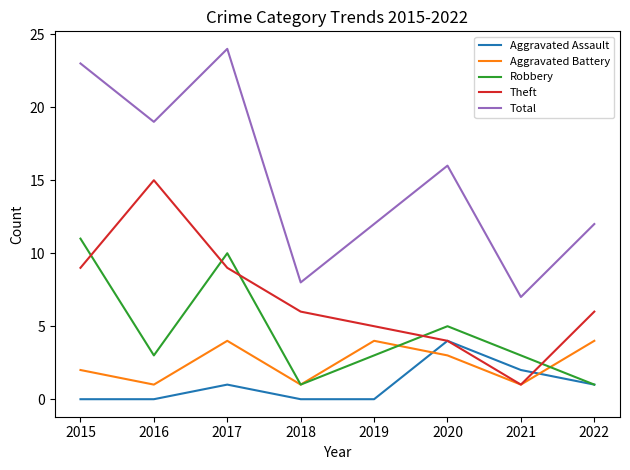

In Theft, how many points are lower than both neighbors (excluding endpoints)?

1